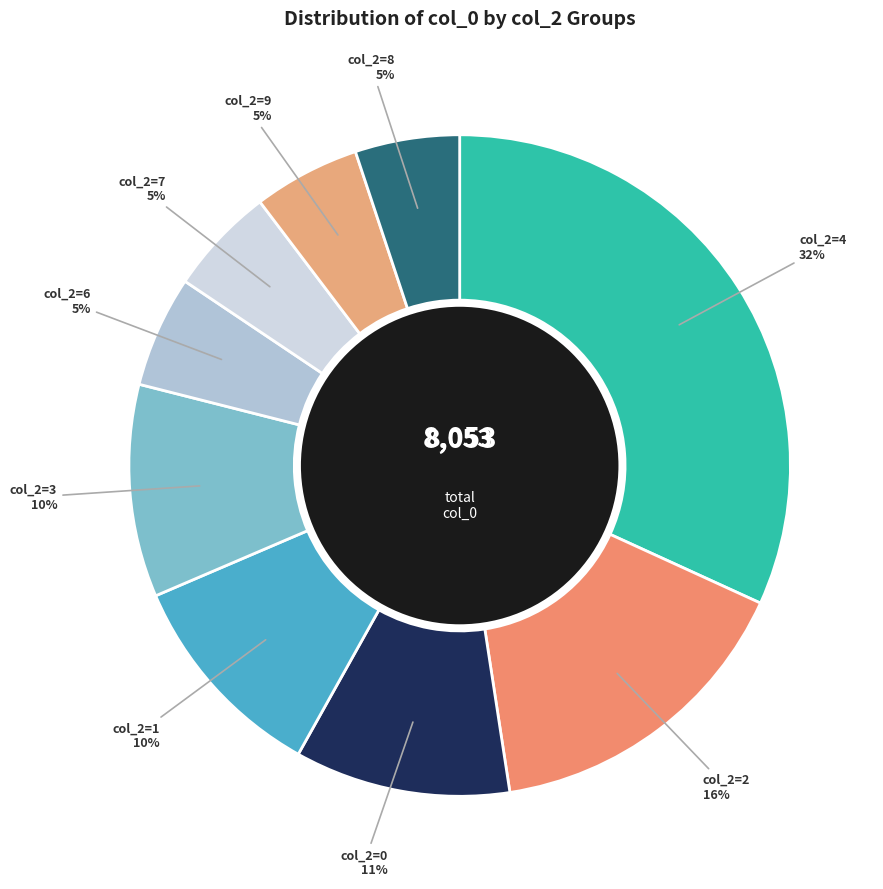

Is there any slice that represents more than half of the pie?

No